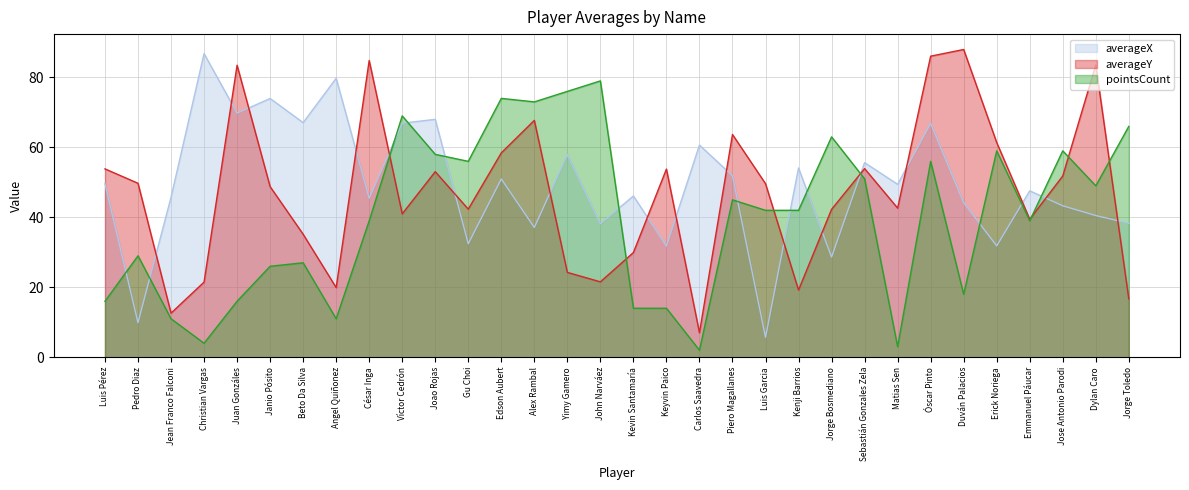

At which category does averageY reach its first local valley?

Jean Franco Falconi